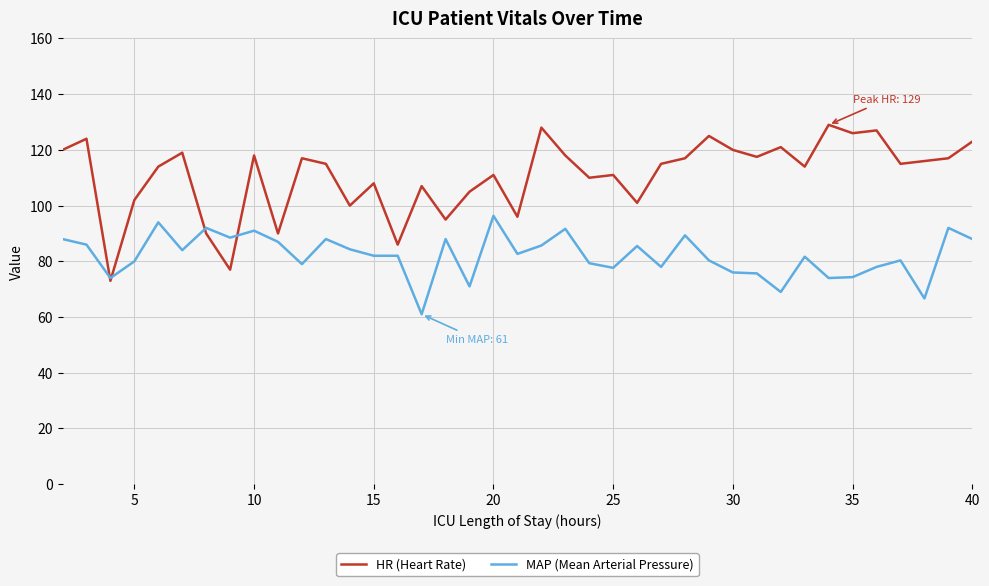

What are all the series names shown in the legend?

HR (Heart Rate), MAP (Mean Arterial Pressure)